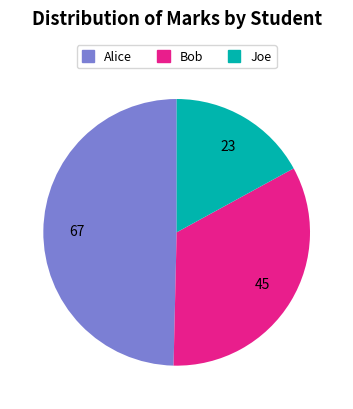

Is there any slice that represents more than half of the pie?

No